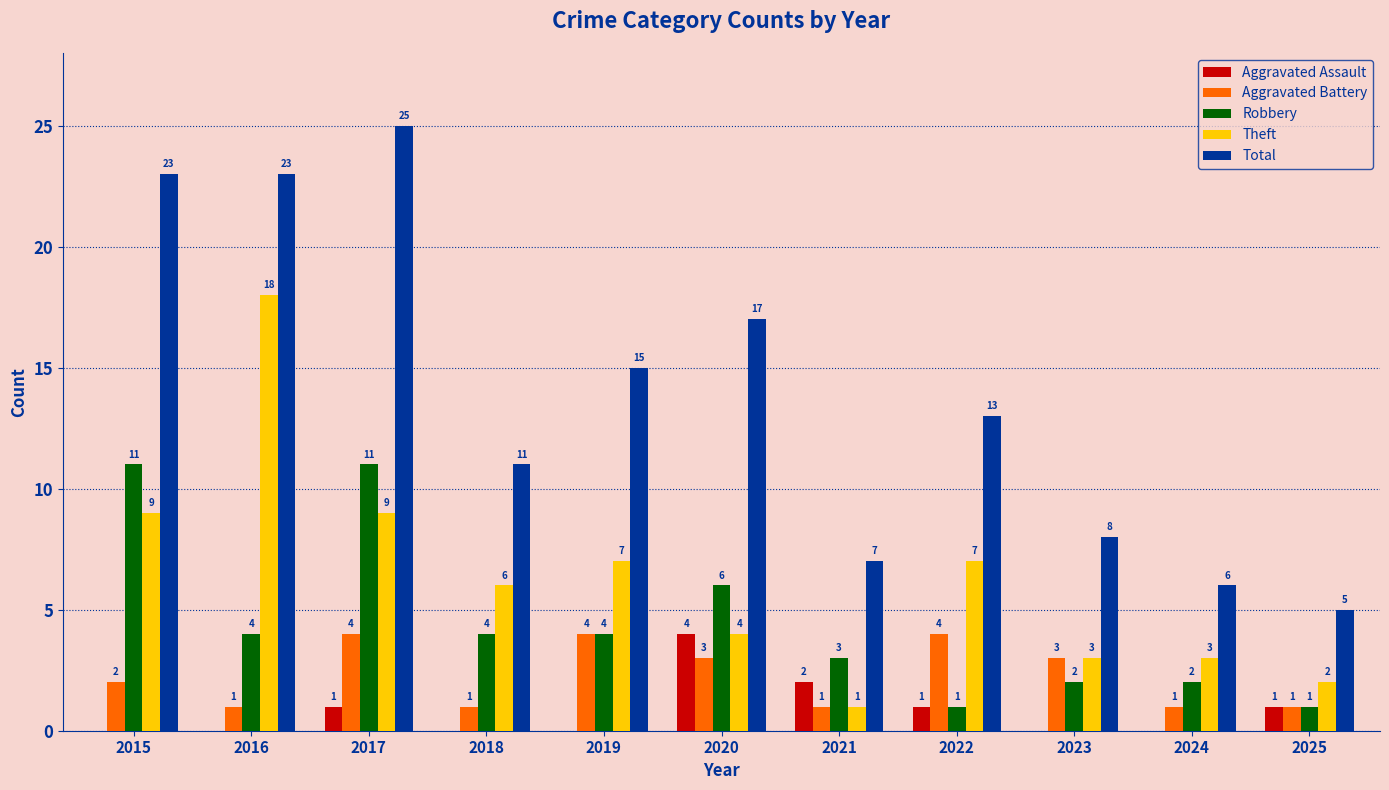

Count the number of categories in the chart.

11